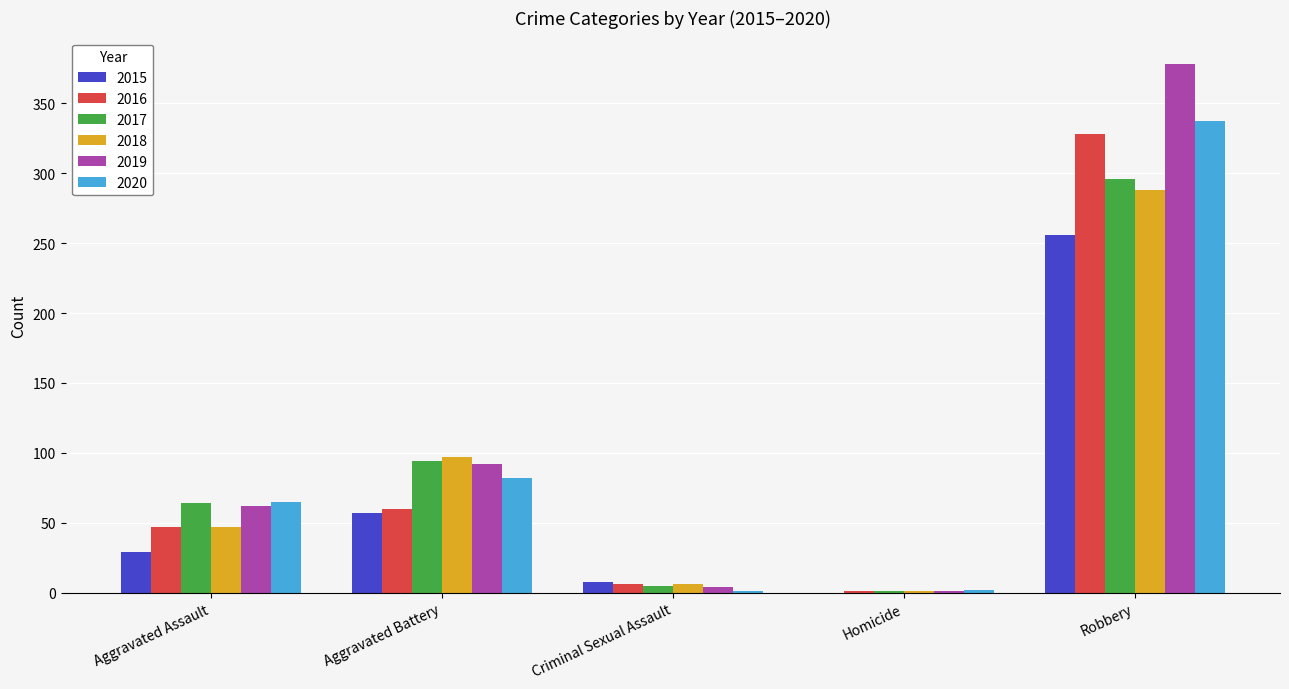

Between Criminal Sexual Assault and Robbery, which series saw the biggest shift?

2019